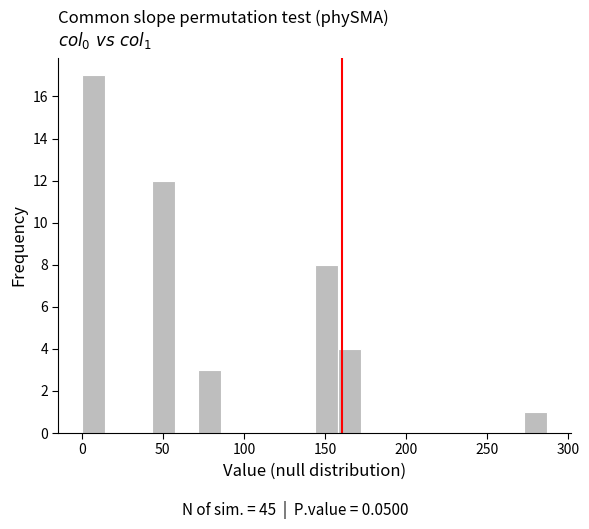

Around what value on the x-axis is the tallest bar? Give the approximate position of its centre, as read against the axis.

5